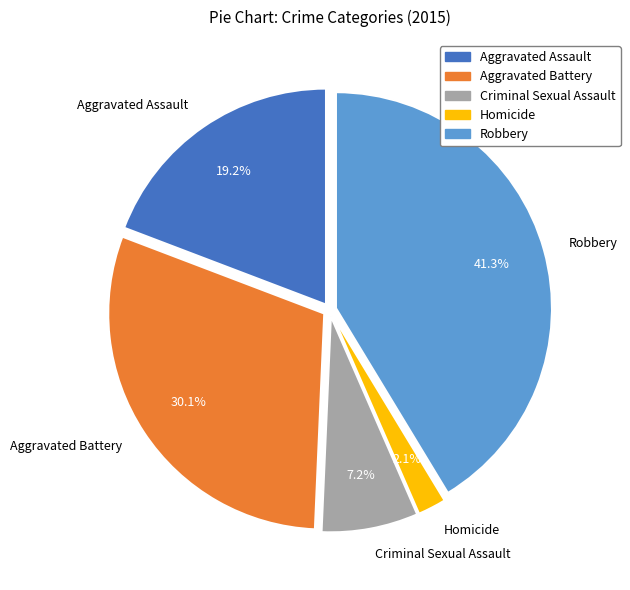

Which has a higher value, Aggravated Assault or Homicide?

Aggravated Assault